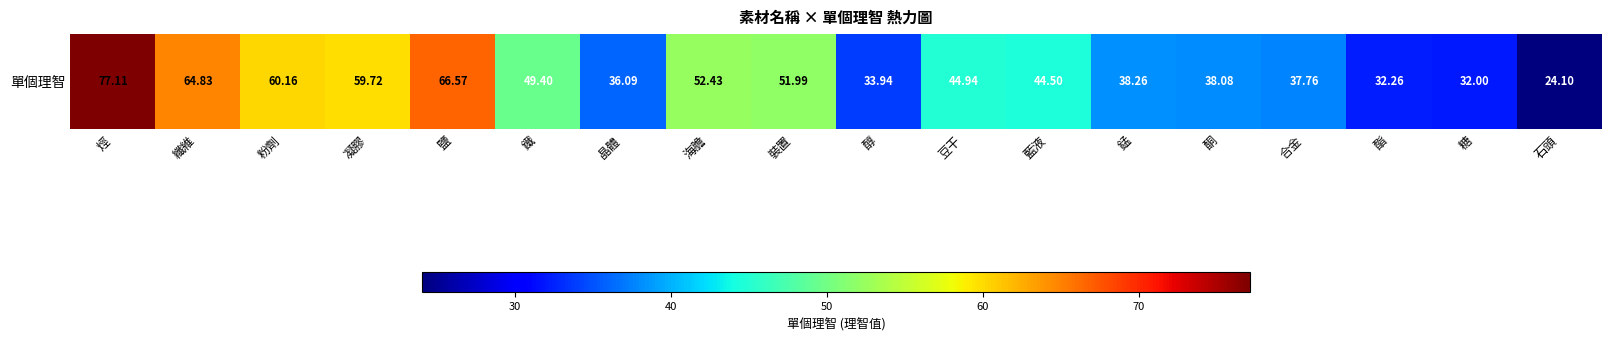

List the labels in order of value, smallest first.

石頭, 糖, 酯, 醇, 晶體, 合金, 酮, 錳, 藍液, 豆干, 鐵, 裝置, 海膽, 凝膠, 粉劑, 纖維, 鹽, 烴